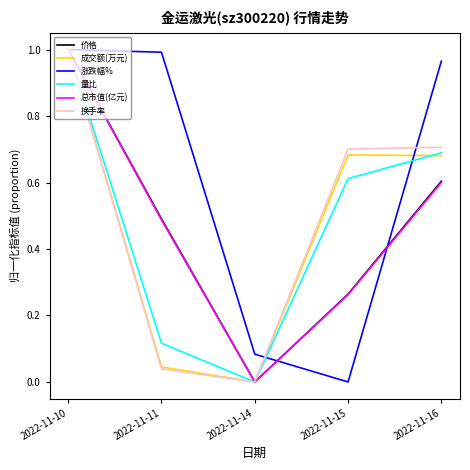

What is the total value across all series at 2022-11-11?

2.2